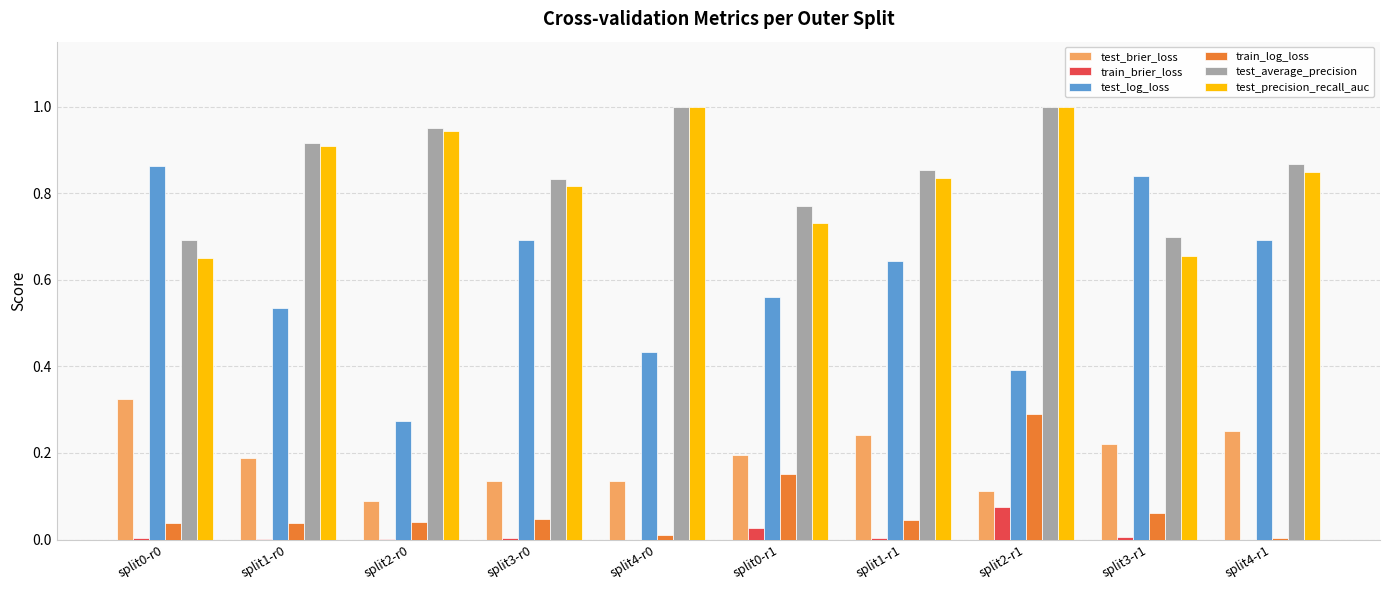

Is the value of test_precision_recall_auc at split0-r1 greater than the value of train_log_loss at split0-r1?

Yes